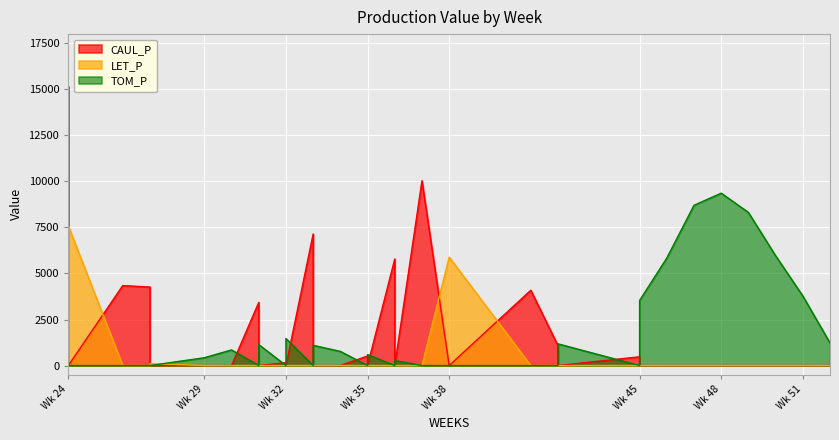

Reading left to right, what are all the values shown in this chart?

CAUL_P: 15152.1	0.0	4344.0	4262.3	0.0	0.0	0.0	3431.1	0.0	157.6	0.0	7146.7	0.0	0.0	519.0	0.0	5790.0	0.0	10036.0	0.0	4089.7	1079.3	0.0	474.2	0.0	0.0	0.0	0.0	0.0	0.0	0.0	0.0
LET_P: 0.0	7575.0	0.0	0.0	107.4	0.0	0.0	0.0	0.0	0.0	0.0	0.0	0.0	0.0	0.0	0.0	0.0	0.0	0.0	5886.0	0.0	0.0	0.0	0.0	0.0	0.0	0.0	0.0	0.0	0.0	0.0	0.0
TOM_P: 0.0	0.0	0.0	0.0	0.0	424.7	849.4	0.0	1138.1	0.0	1466.5	0.0	1099.2	767.5	0.0	596.3	0.0	271.1	0.0	0.0	0.0	0.0	1178.2	0.0	3533.8	5840.6	8702.9	9361.6	8314.2	5963.6	3778.0	1227.3